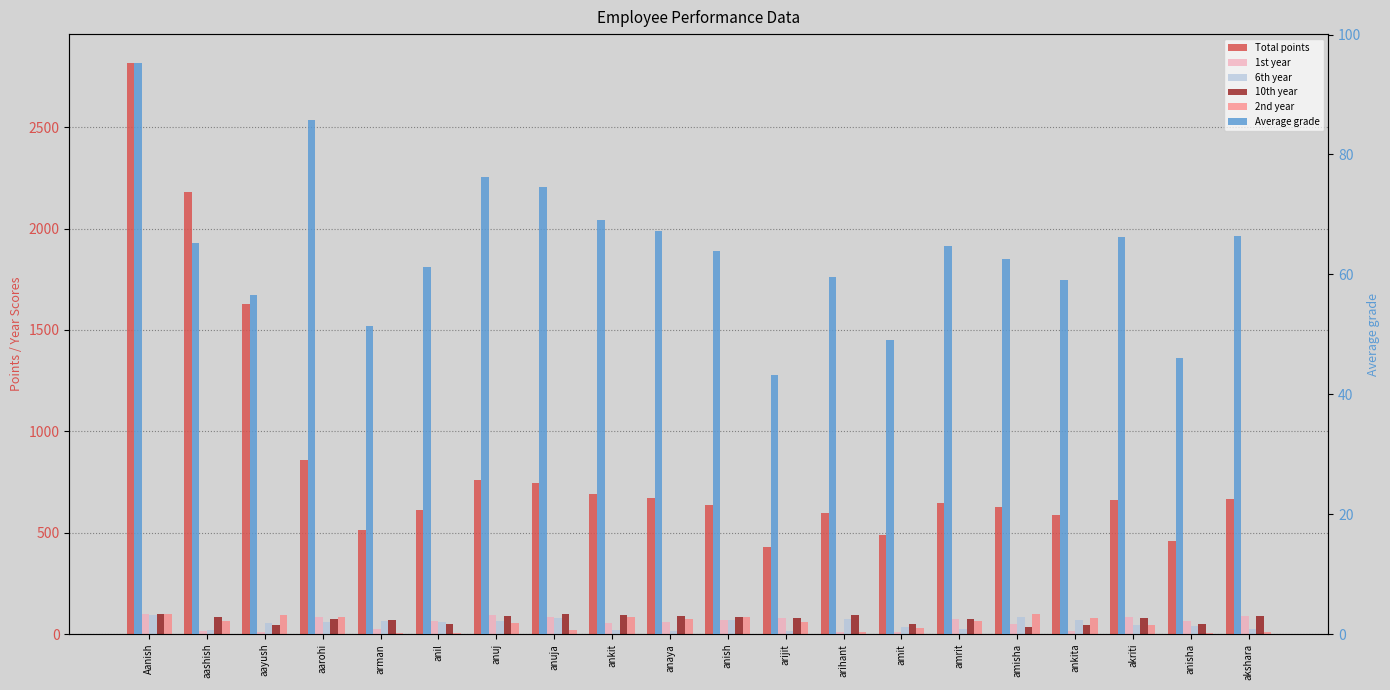

Which series has the largest range (max minus min)?

Total points